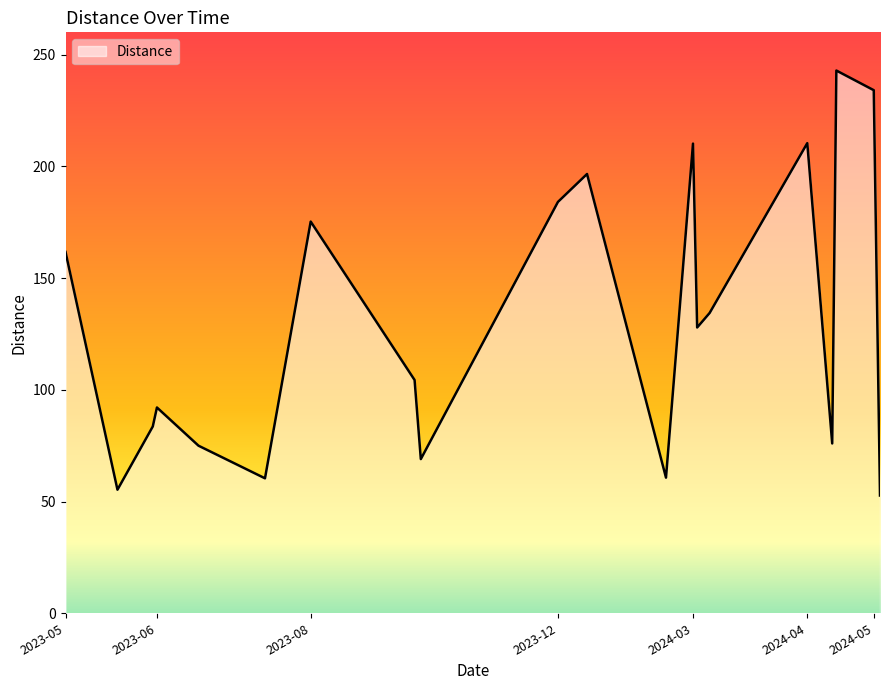

What is the smallest value displayed?

52.7